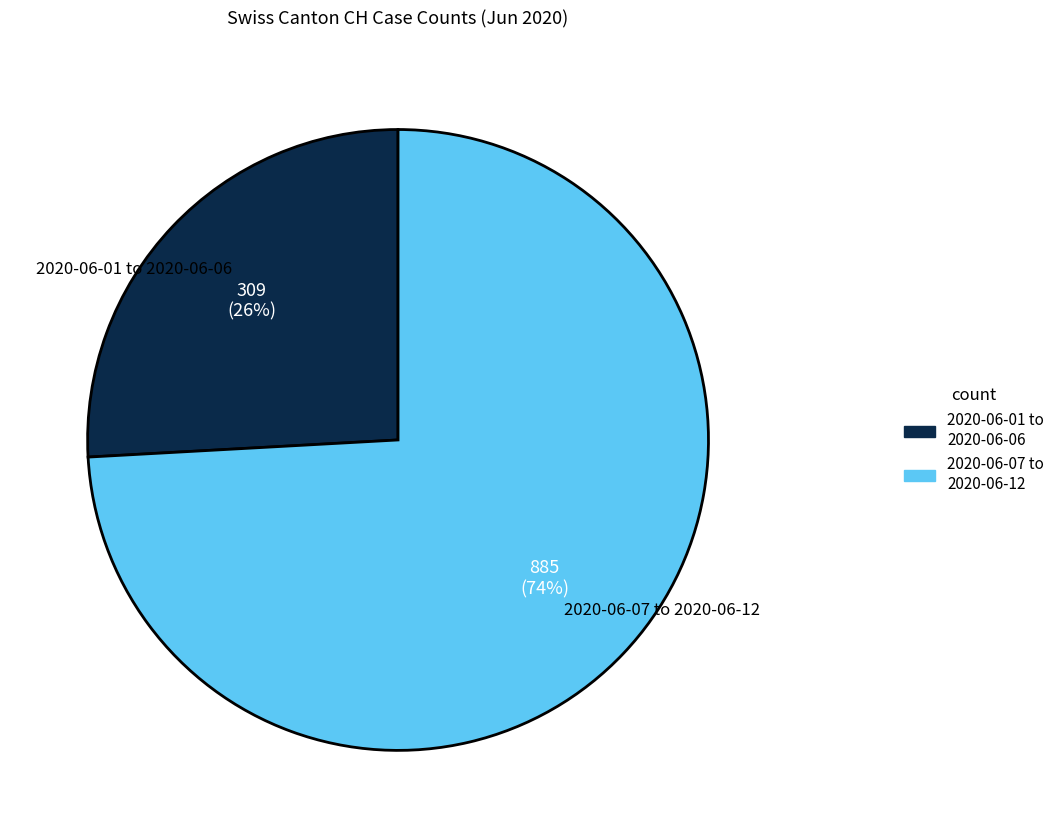

Is there a majority slice in this chart?

Yes